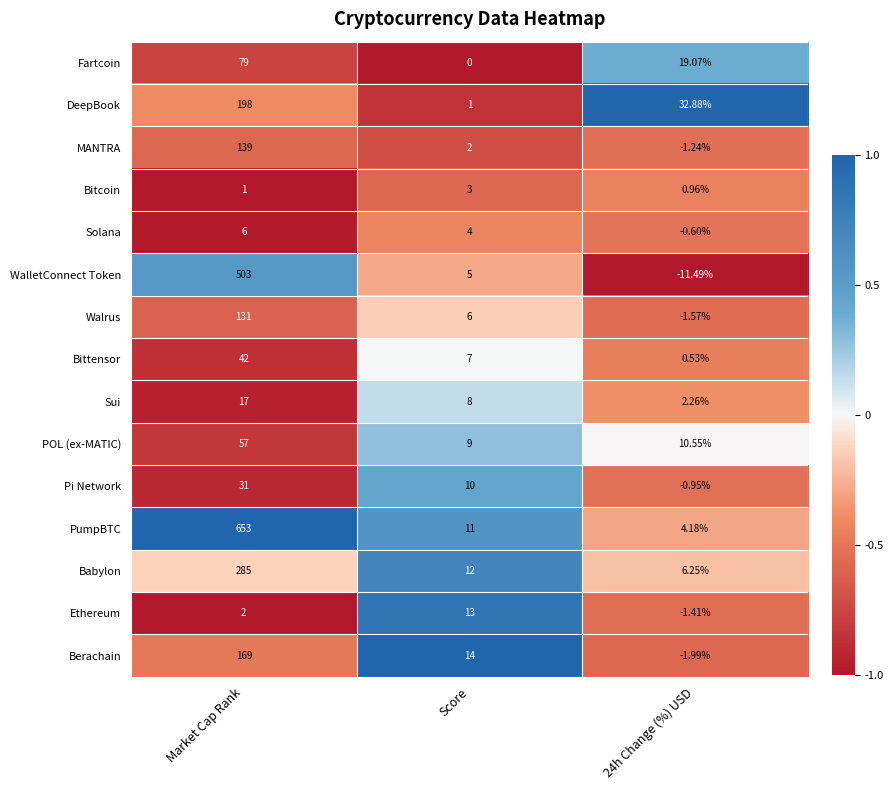

Which series changed the most between Market Cap Rank and Score?

PumpBTC